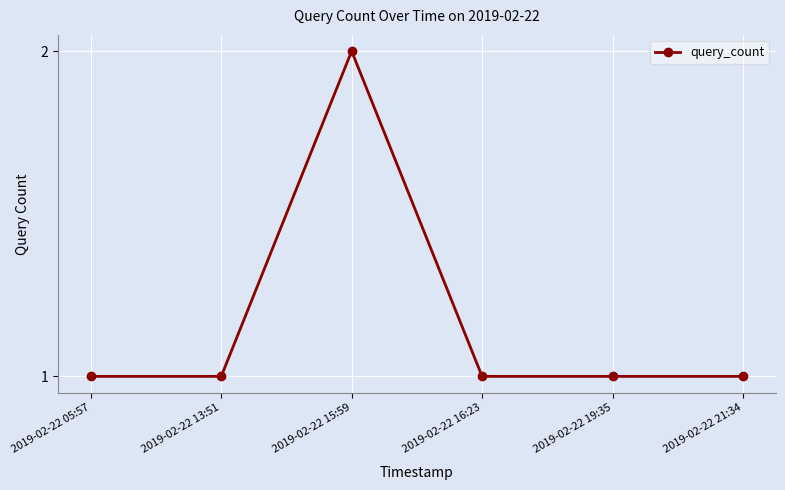

Where is the first local maximum?

2019-02-22 15:59